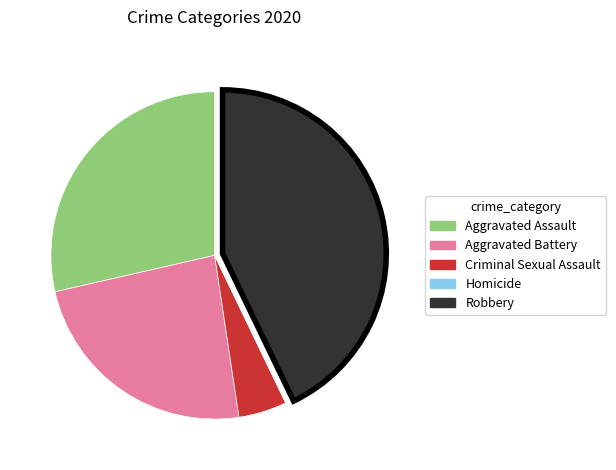

Combined, do Aggravated Battery and Criminal Sexual Assault account for over 50%?

No